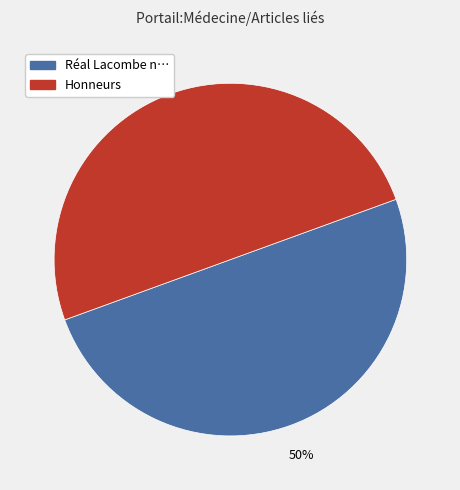

To the nearest percent, what is the average slice percentage?

50%